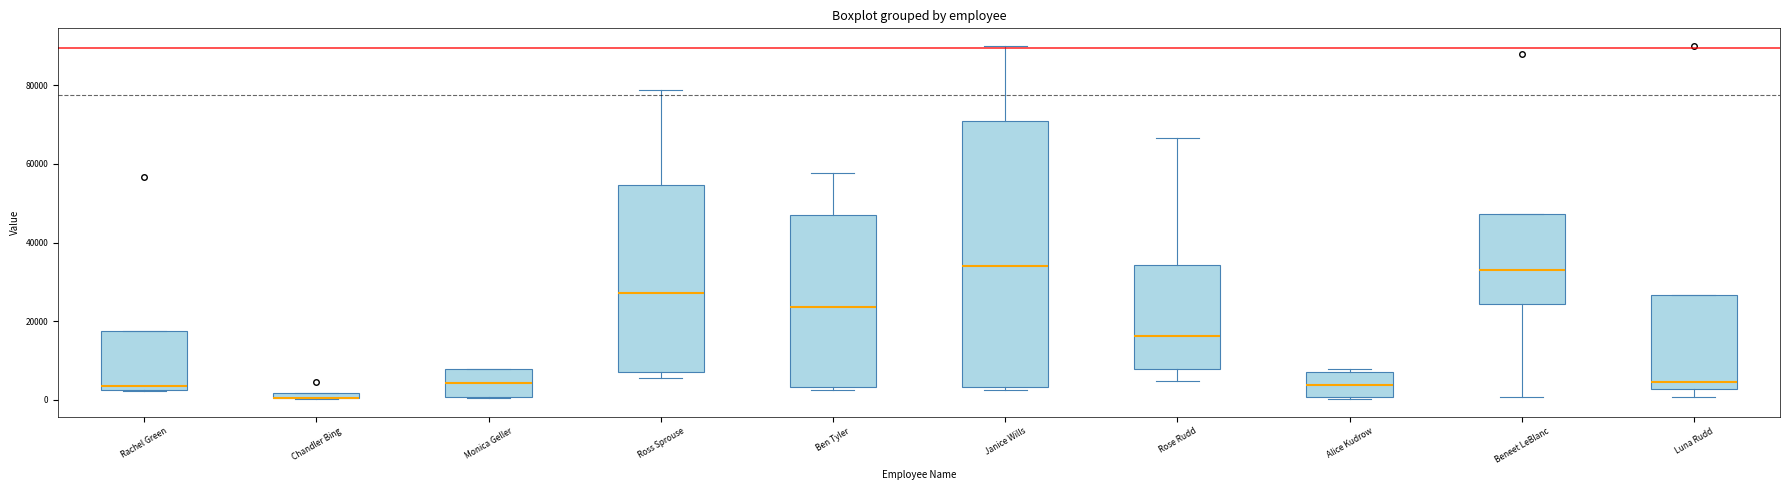

Where is the upper edge of the box for Monica Geller on the y-axis? The values are not printed on the chart, so give them approximately, as read against the axis.

8000